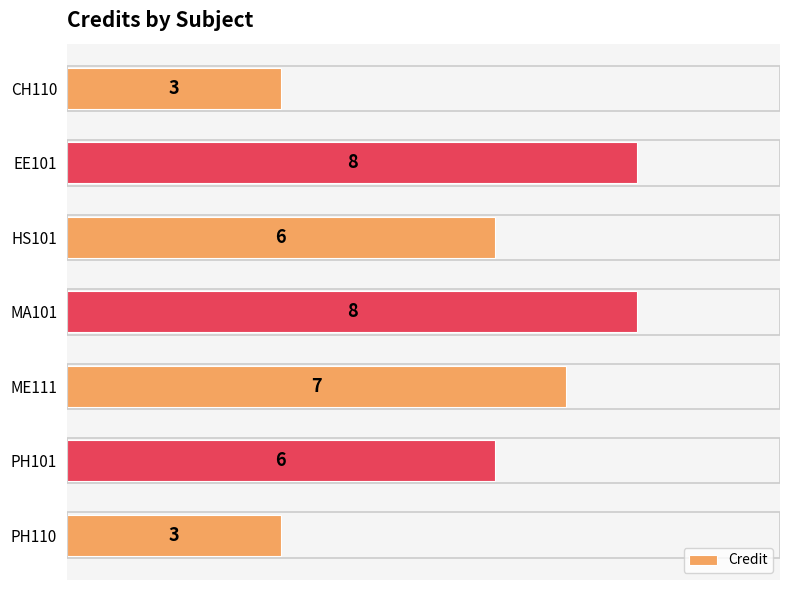

Is it true that the value at PH110 is 2?

False